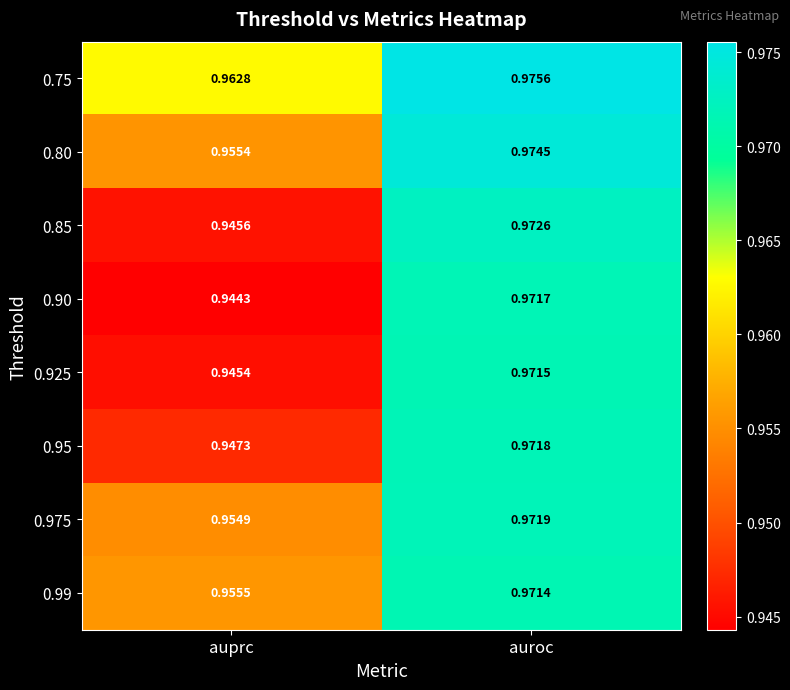

What is the total value across all series at auroc?

7.8